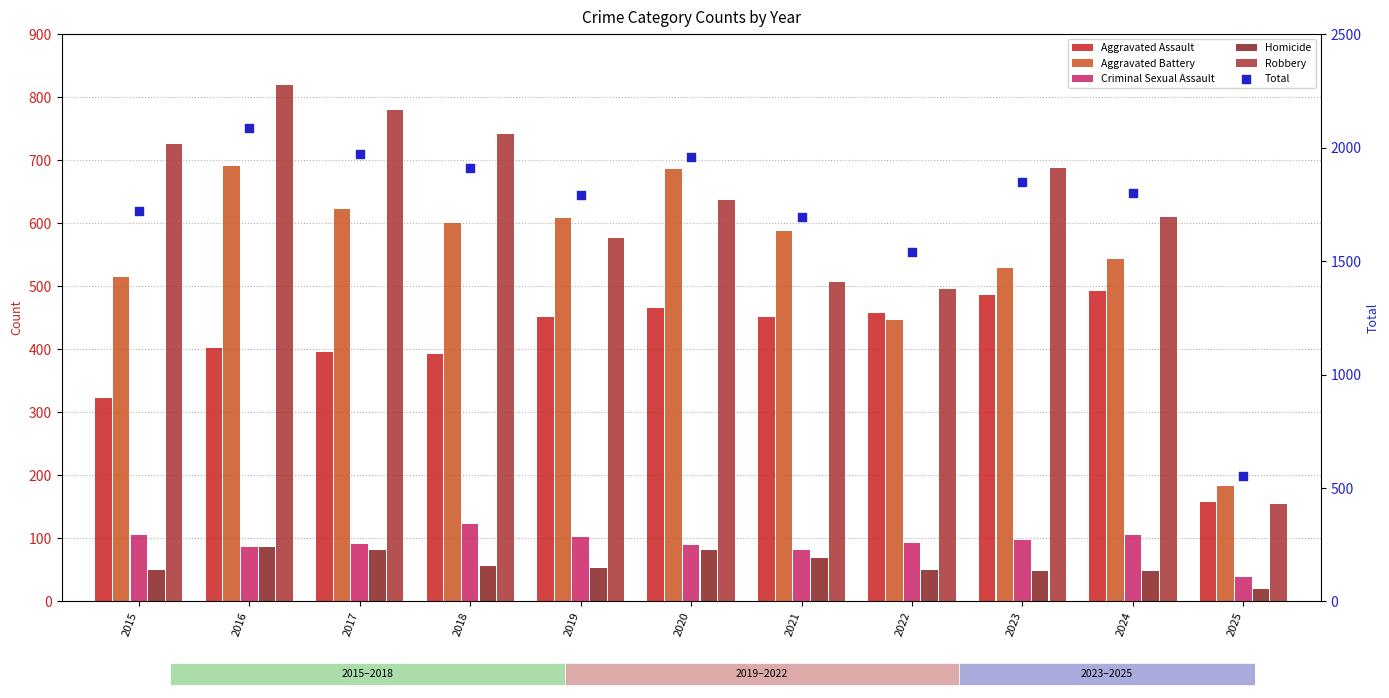

At how many categories does at least one series exceed 804?

10